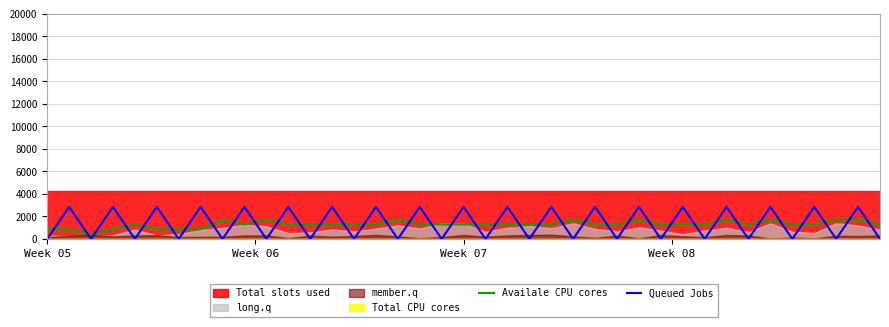

True or false: Queued Jobs and Availale CPU cores intersect in this chart.

True